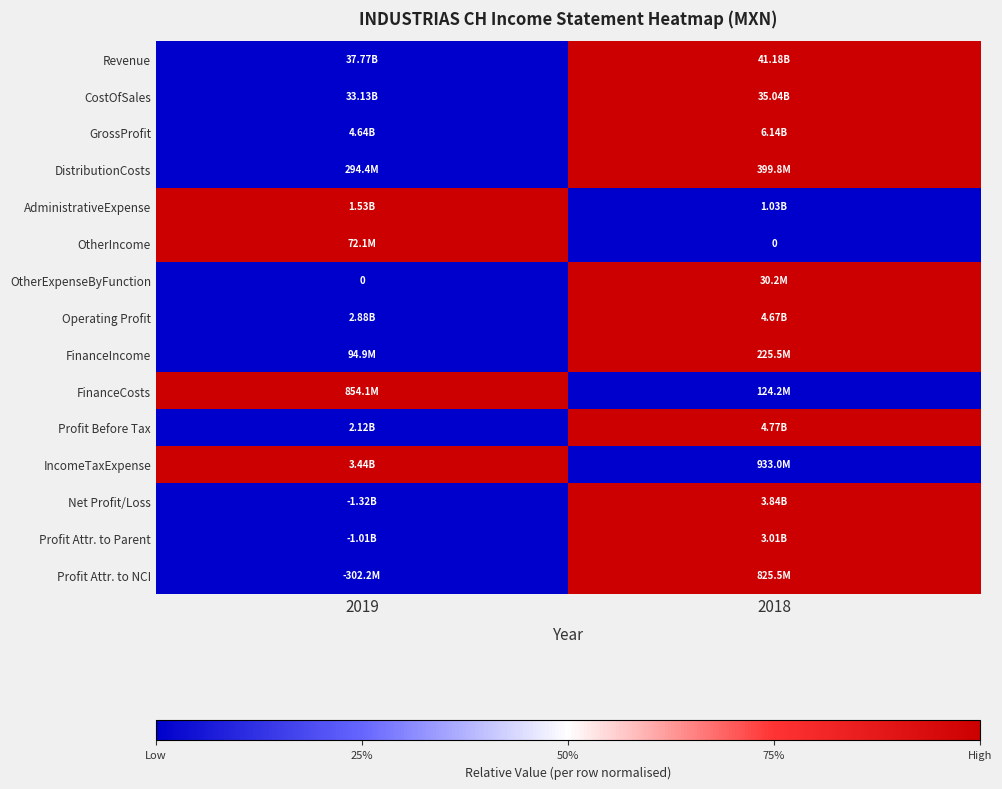

How many data points in Profit Attr. to NCI are less than 1?

1